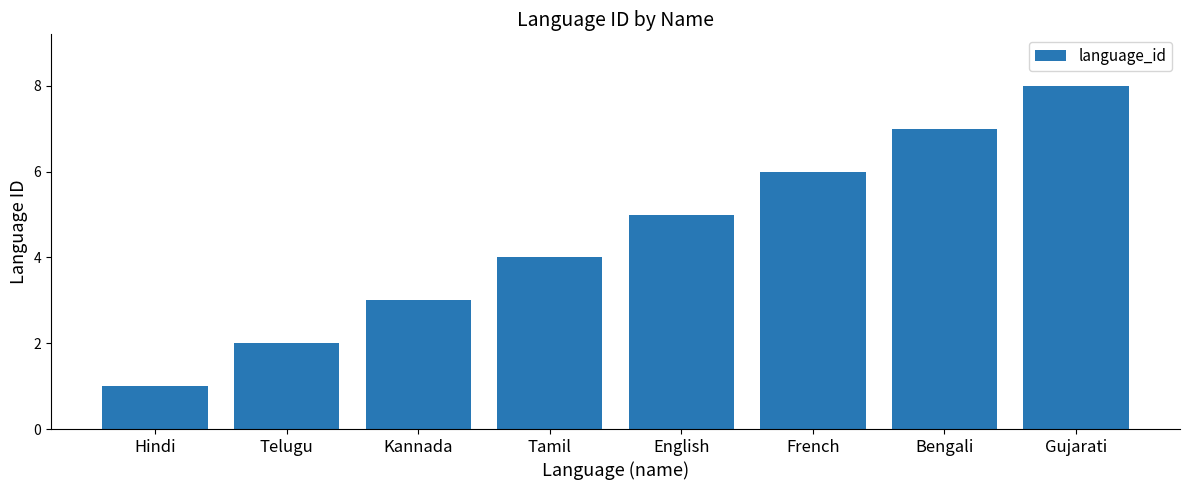

What value does the data have at Hindi?

1